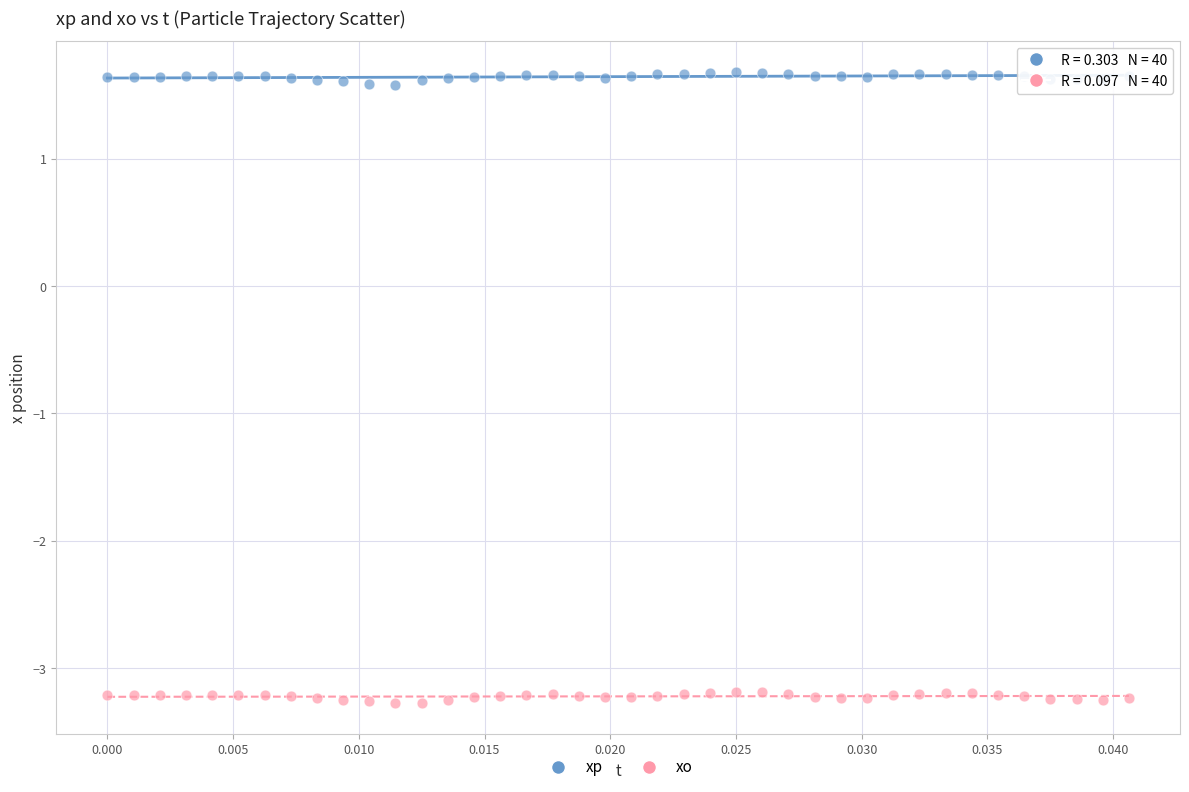

Across all data points, what is the range of Y values (max minus min)?

5.0